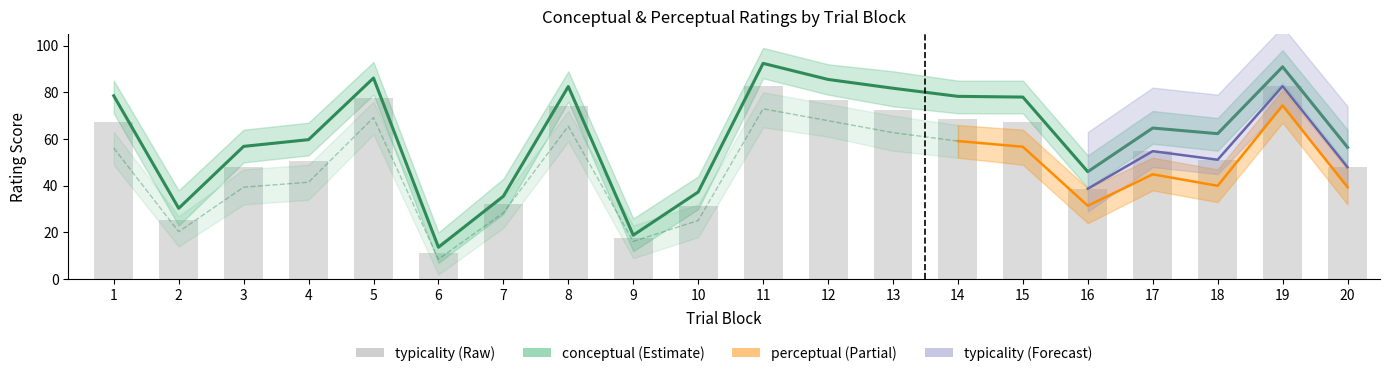

Is the value of conceptual at 17 greater than the value of perceptual at 4?

Yes